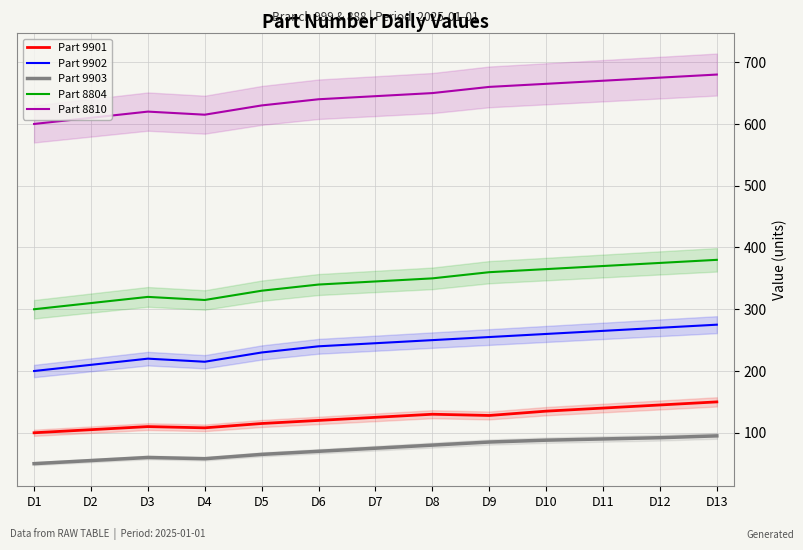

At D4, list the series in order from largest to smallest.

Part 8810, Part 8804, Part 9902, Part 9901, Part 9903